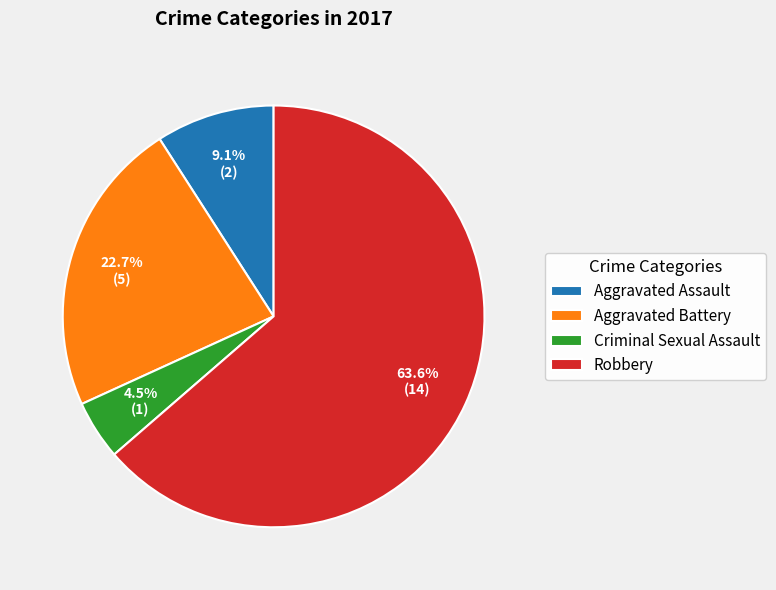

Does Aggravated Assault represent more than half of the total?

No